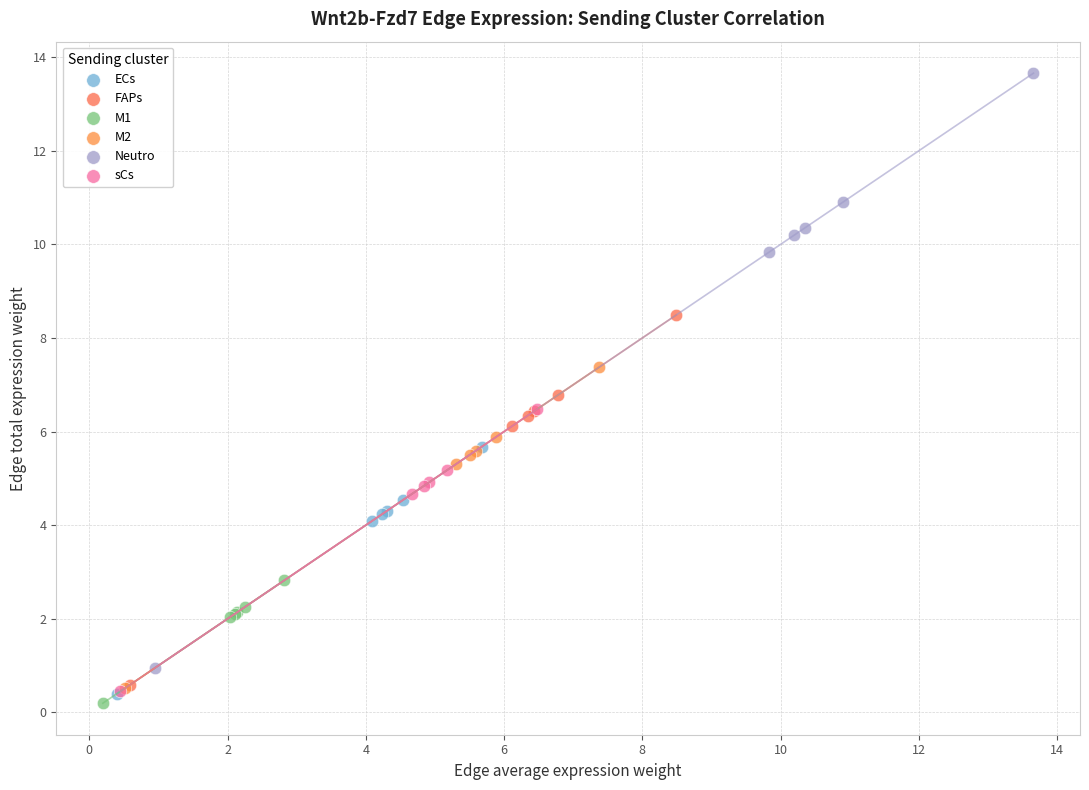

Which series has the widest spread of Y values?

Neutro